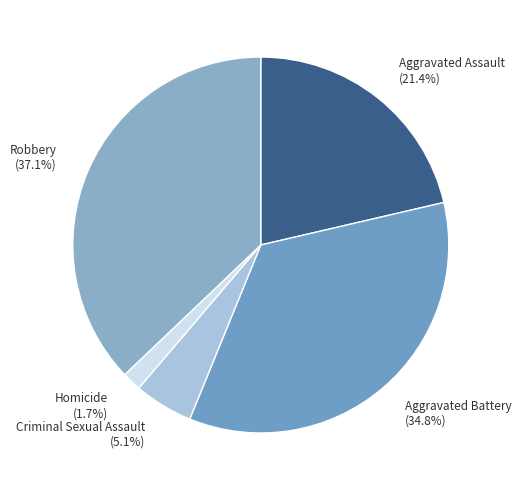

Which category has the biggest portion of the pie?

Robbery